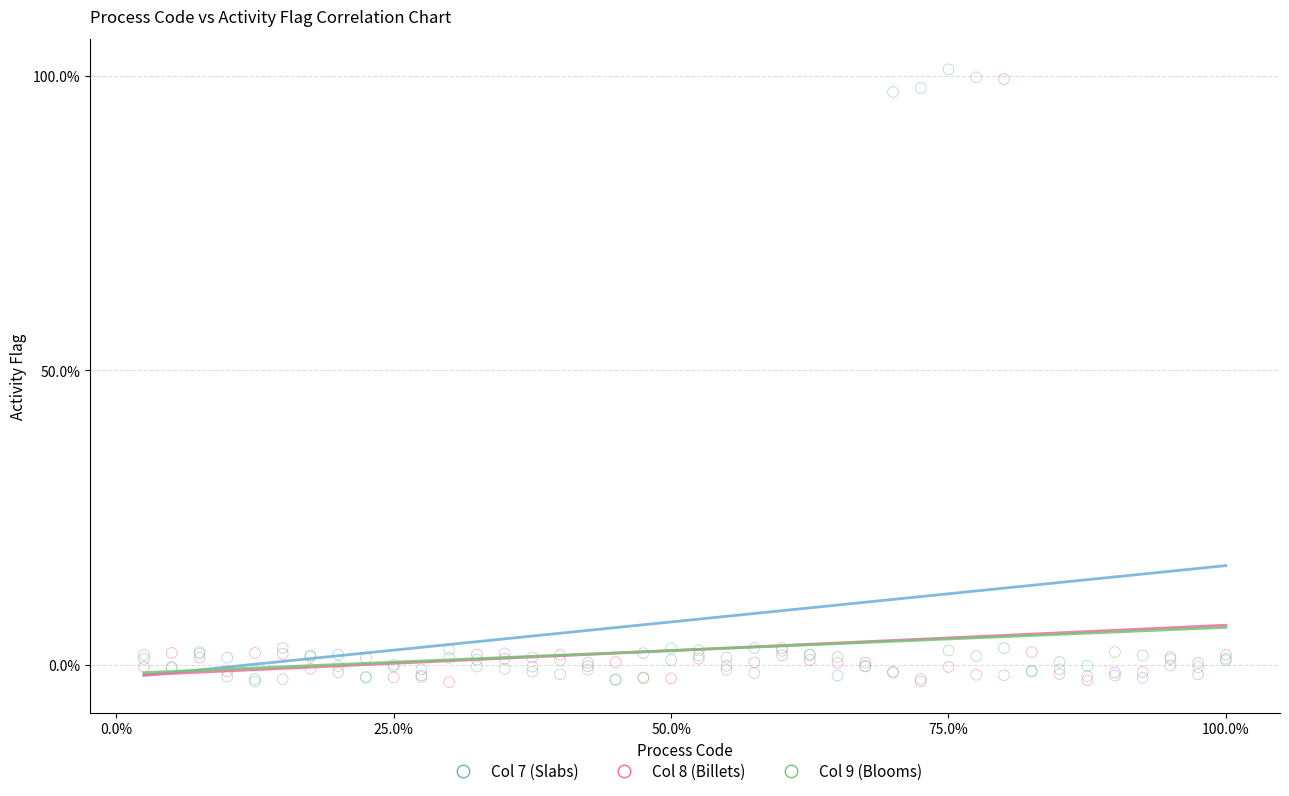

Which series contains the highest Y value?

Col 7 (Slabs)